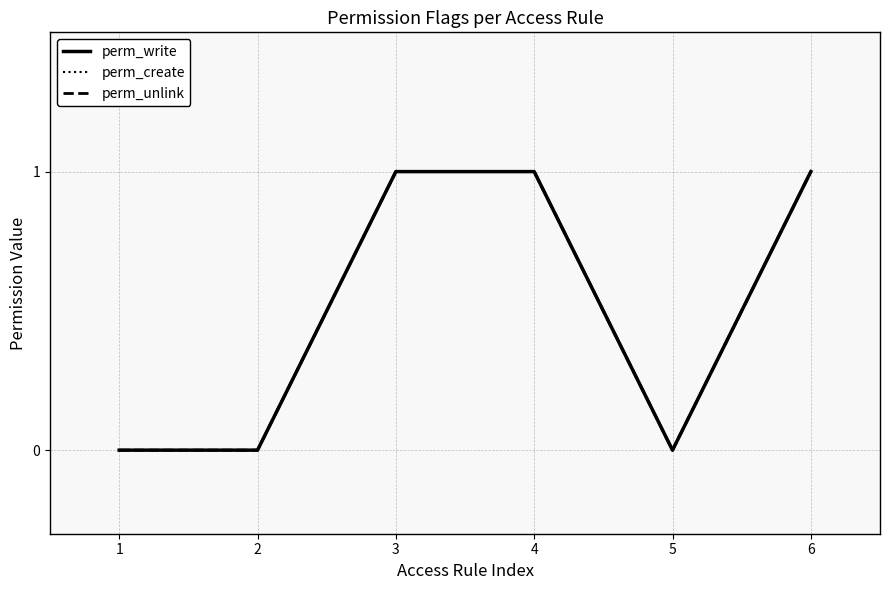

The value of perm_unlink at 3 is 1. True or false?

False